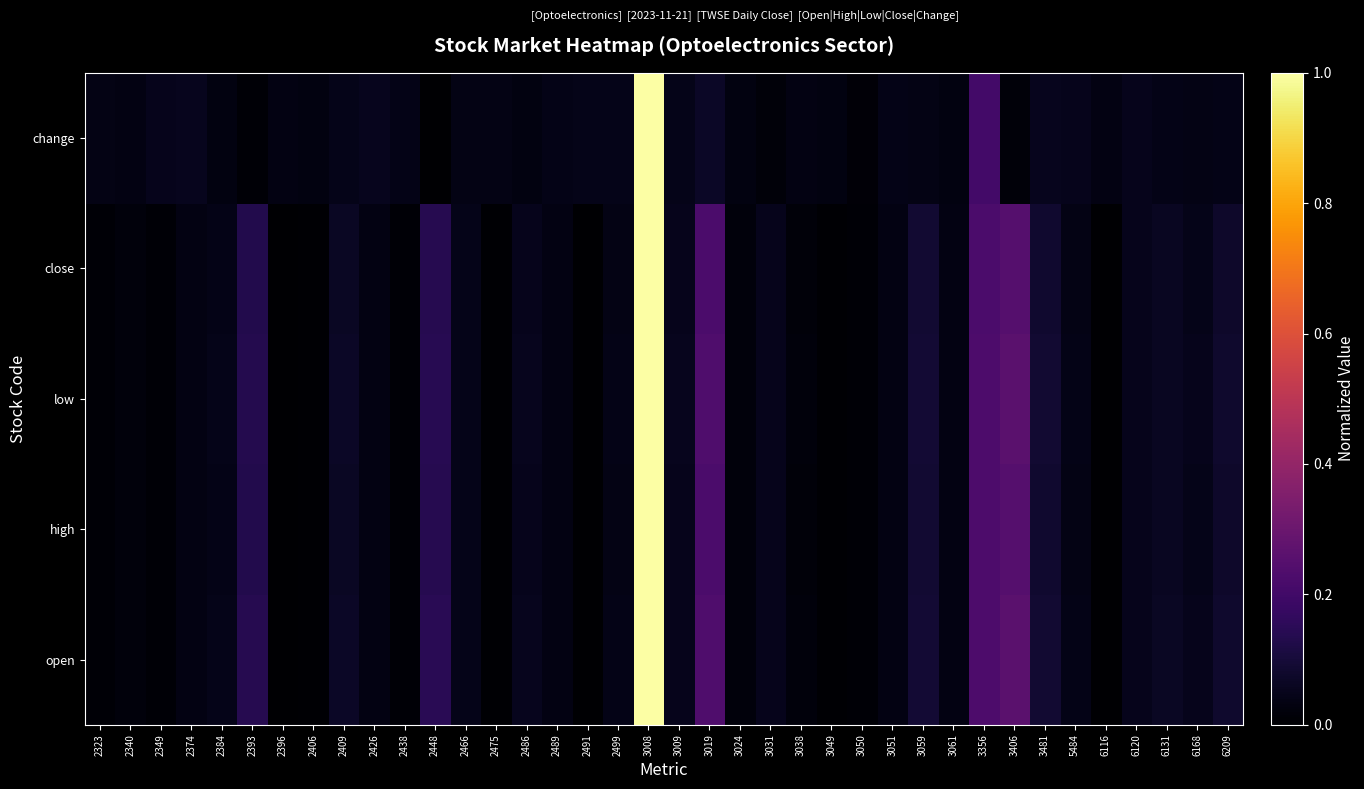

At which category does the chart reach its peak across all series?

3008